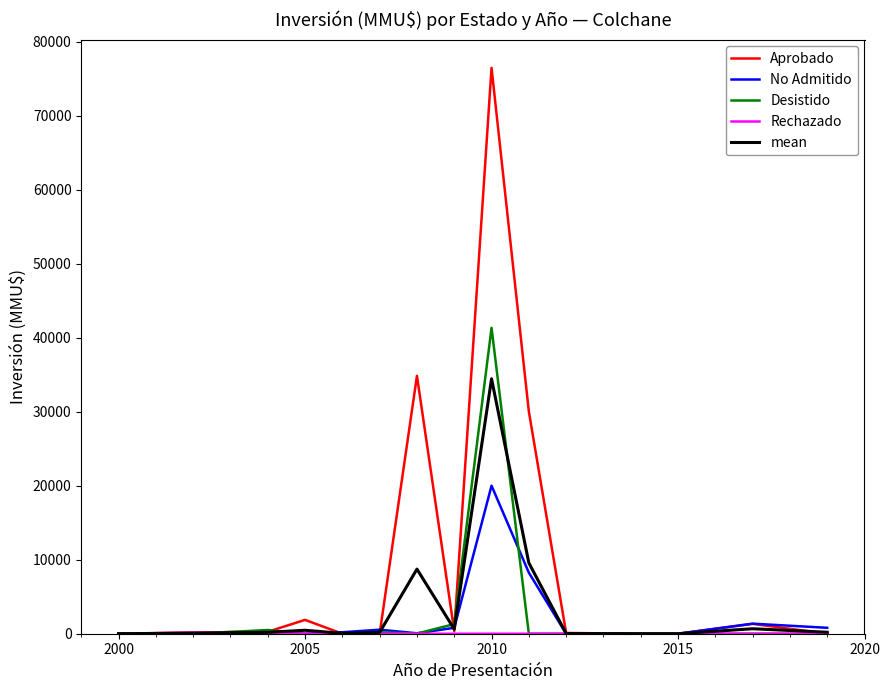

What is the greatest value displayed?

76453.0